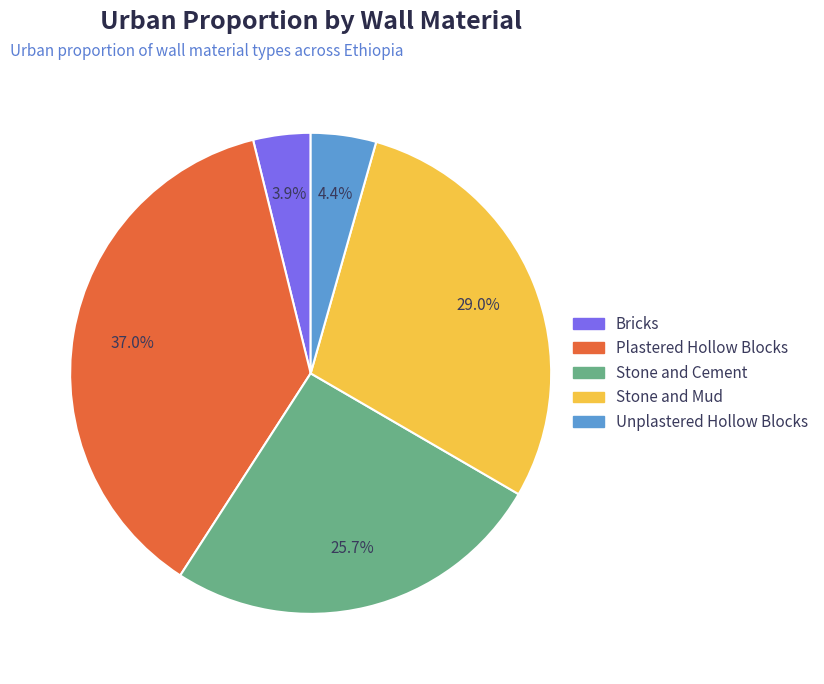

True or false: Stone and Cement accounts for 12% of the total.

False